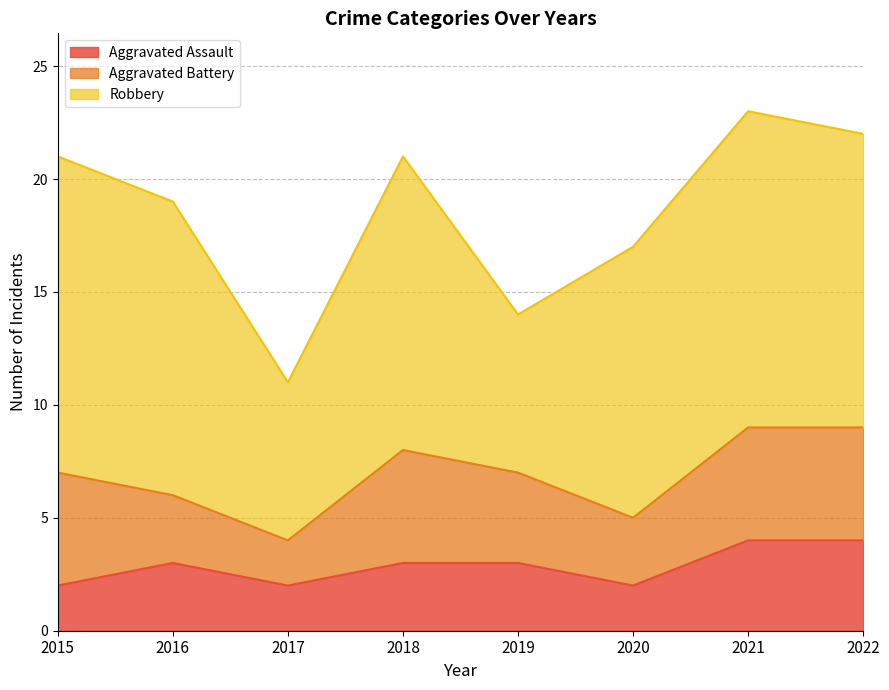

What is the maximum value for Aggravated Assault?

4